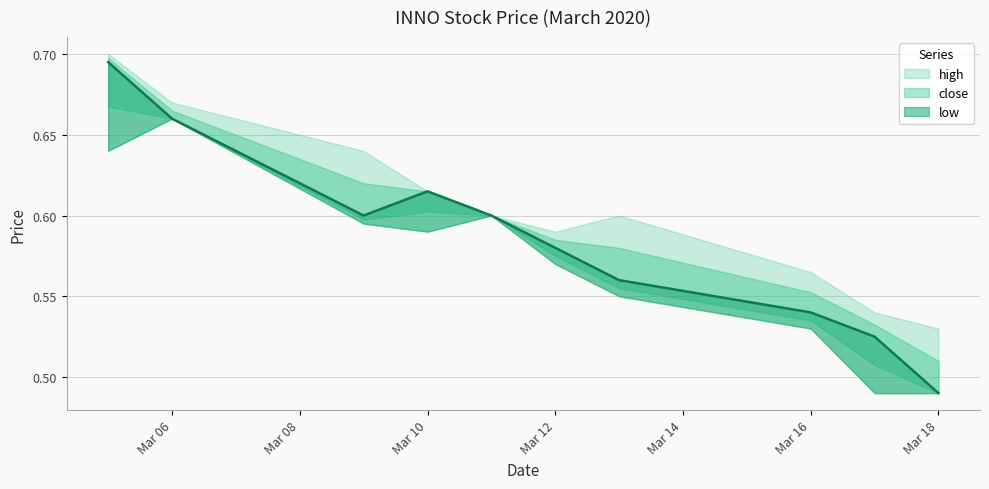

What is the sum of the high values at 2020-03-06 and 2020-03-16?

1.2